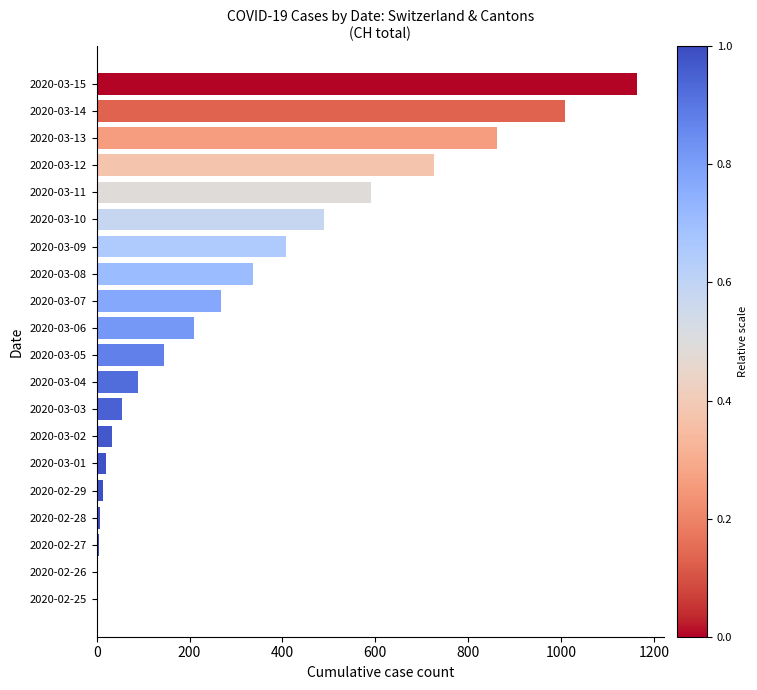

Are the bars grouped side by side (vs. stacked)?

No